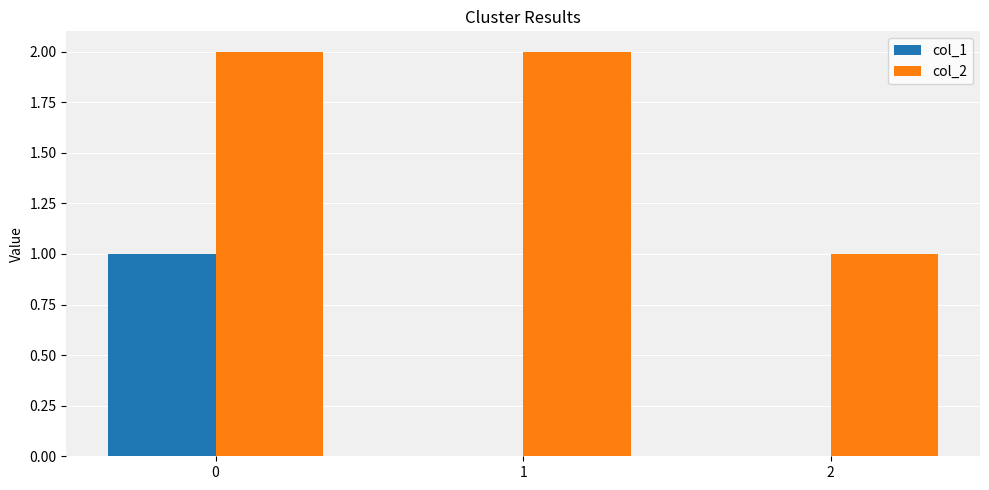

Between 0 and 1, which series saw the biggest shift?

col_1